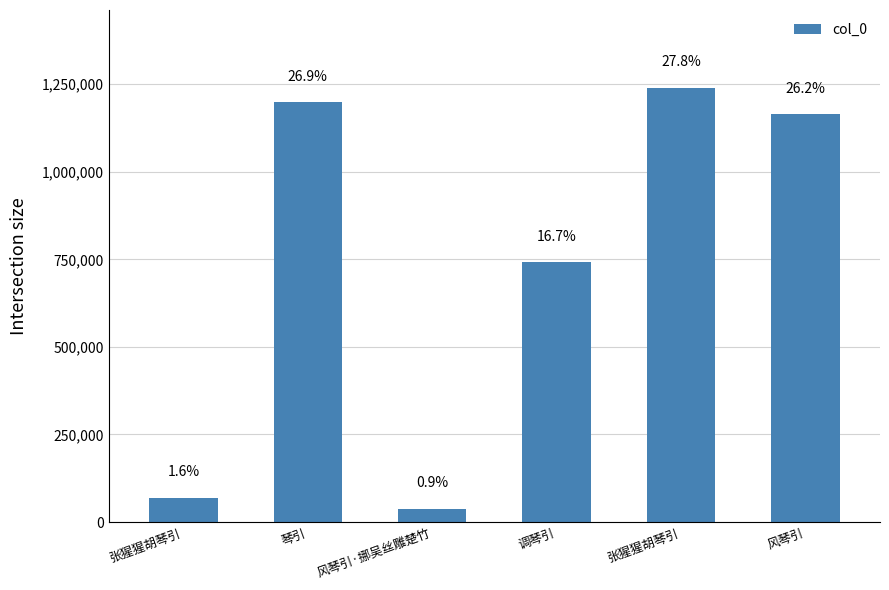

At which label is the value closest to 638599?

调琴引